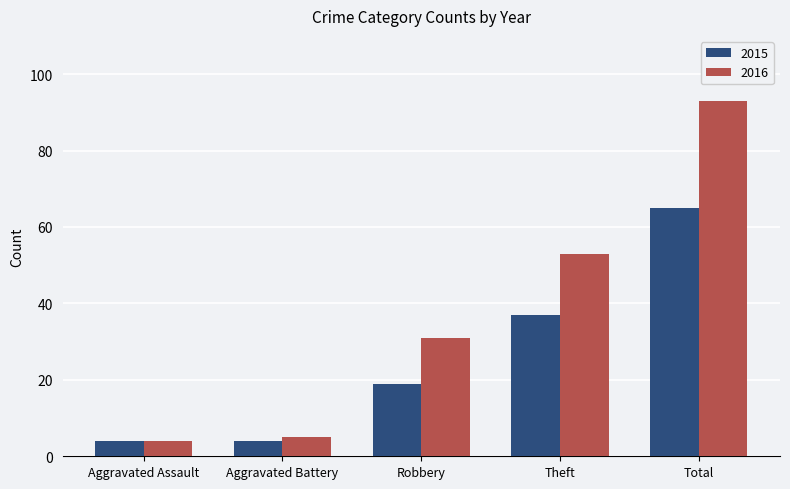

What is the difference between the maximum and second lowest values in the 2015 series?

61